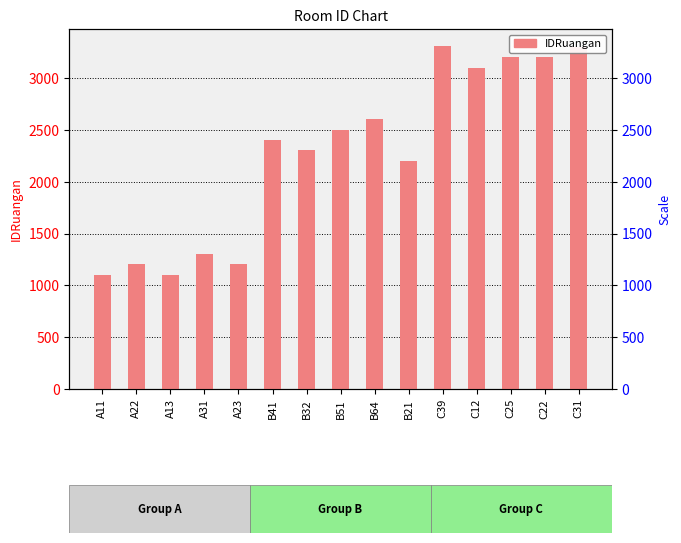

How many data points are above 2401?

7